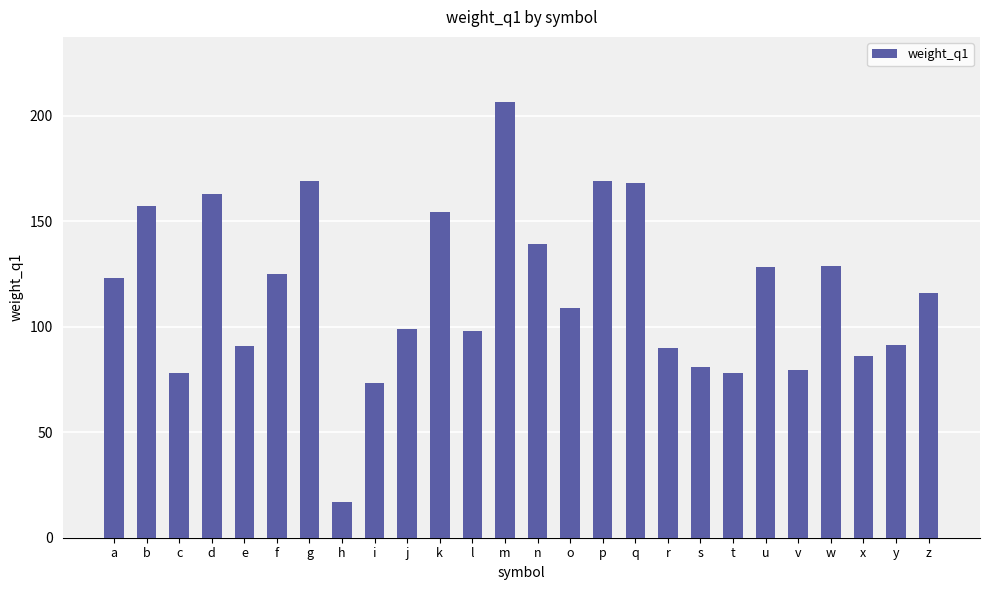

What is the maximum value shown in the chart?

206.3